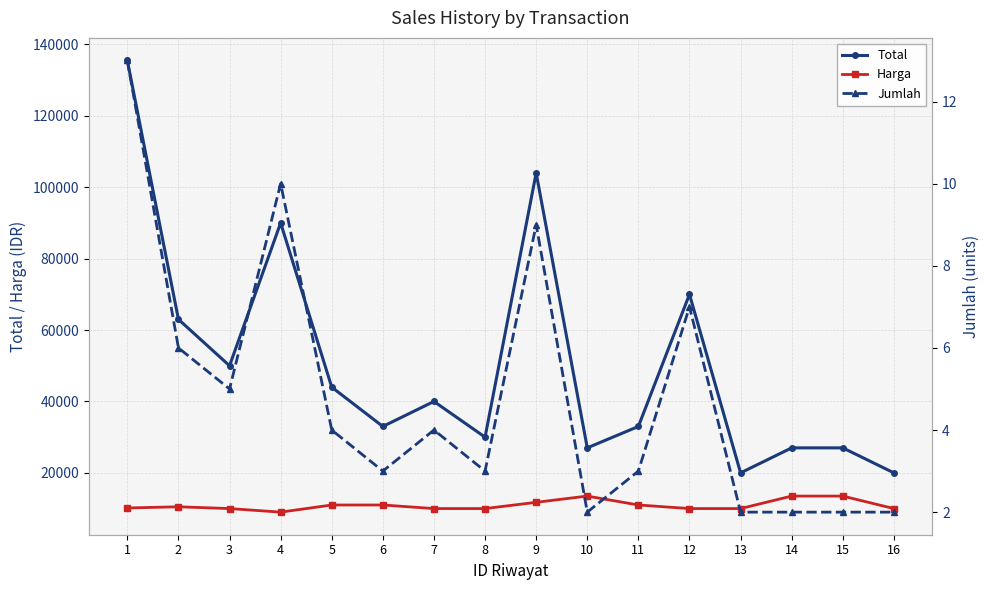

What are all the series names shown in the legend?

Total, Harga, Jumlah